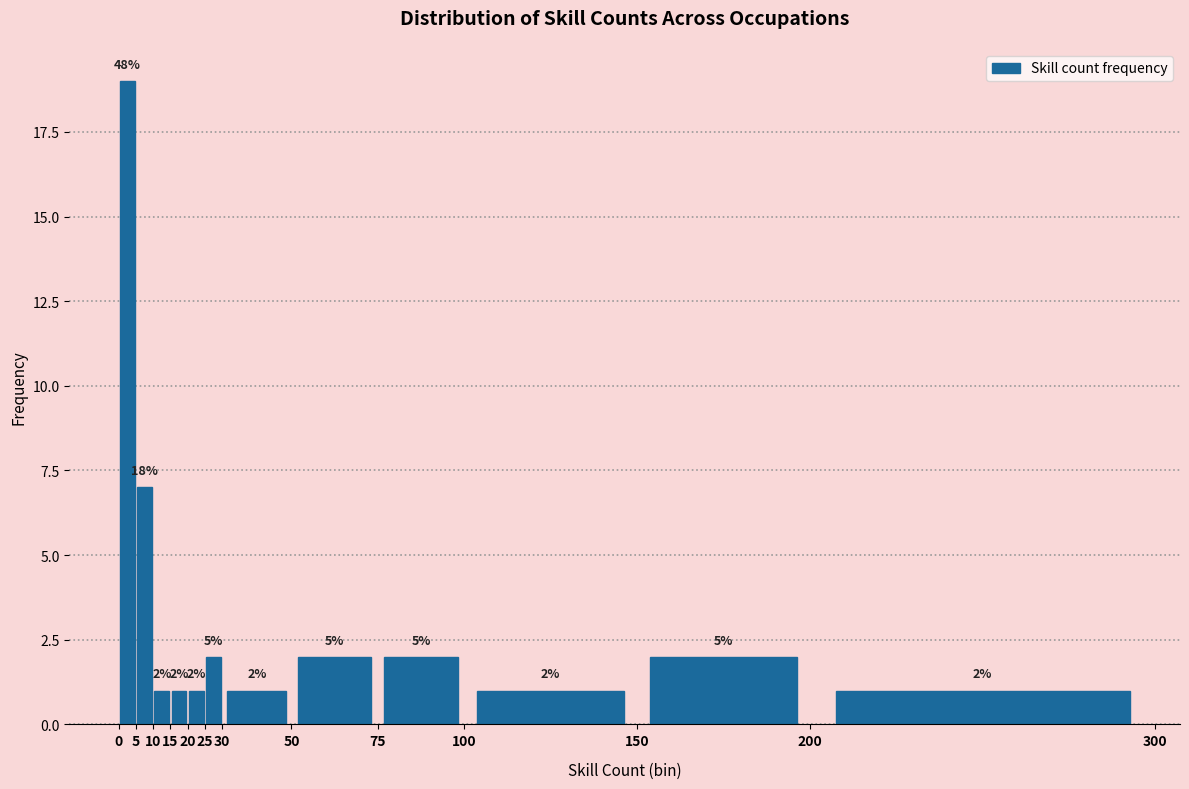

Which range on the x-axis has the tallest bar?

0 to 5